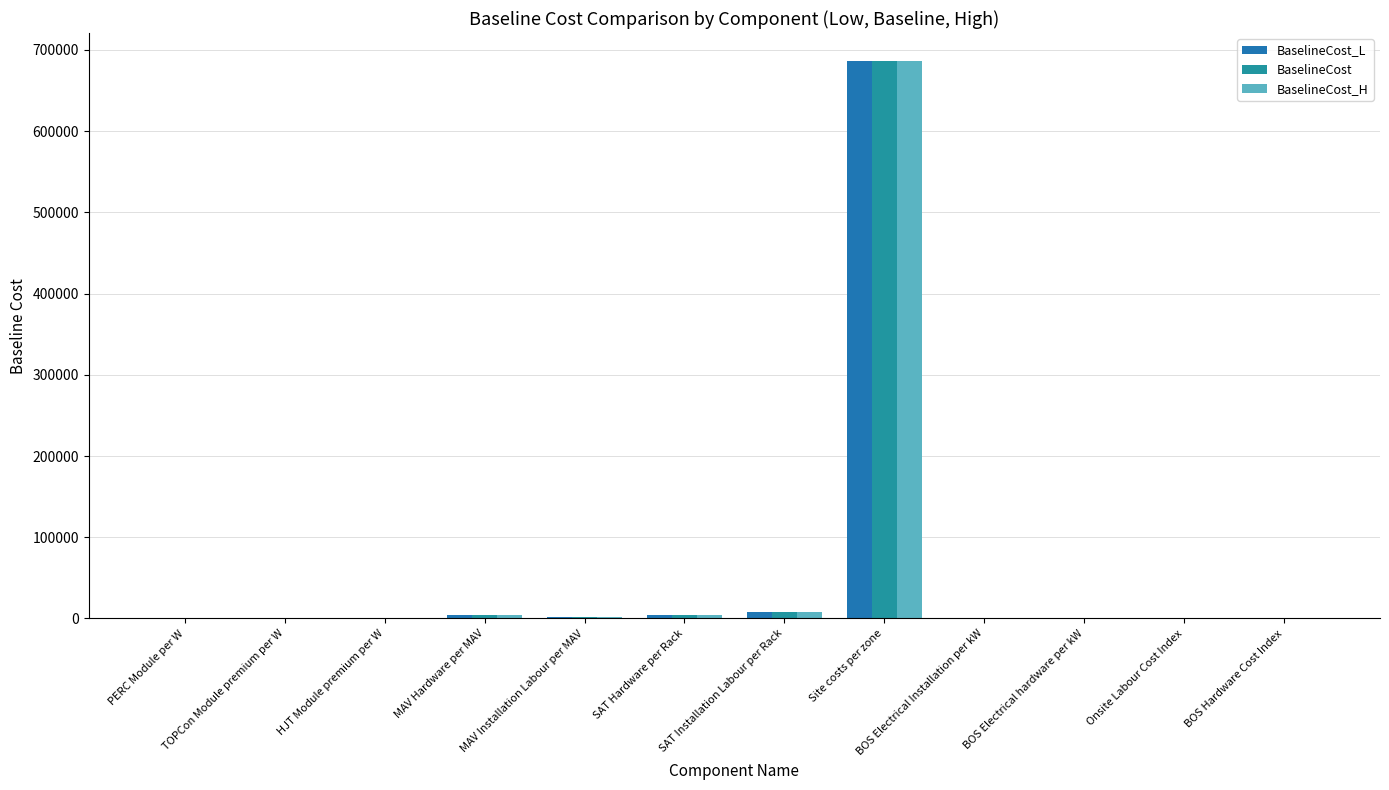

Are the bars grouped side by side (vs. stacked)?

Yes